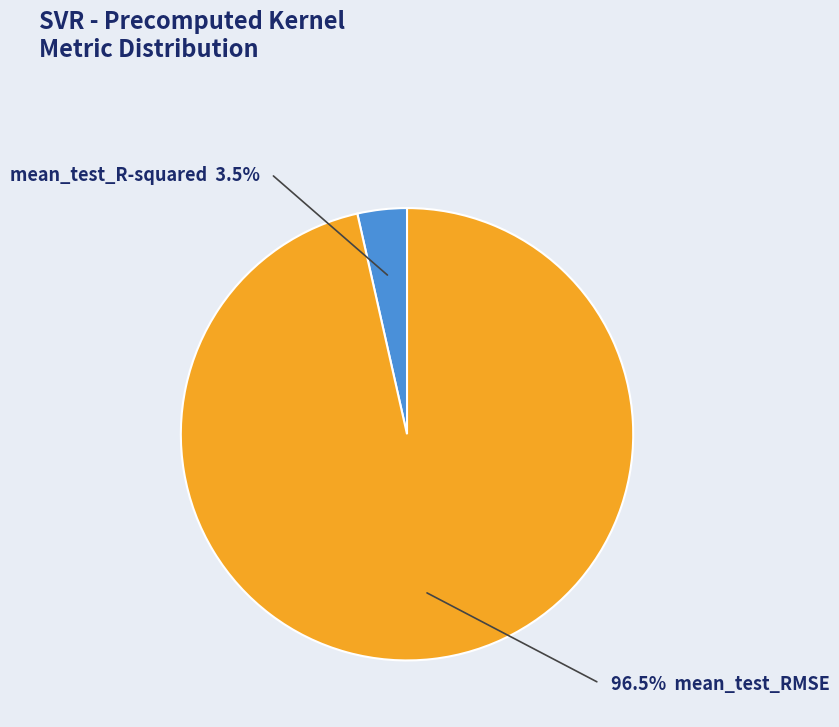

Which slice represents more than half of the pie?

mean_test_RMSE